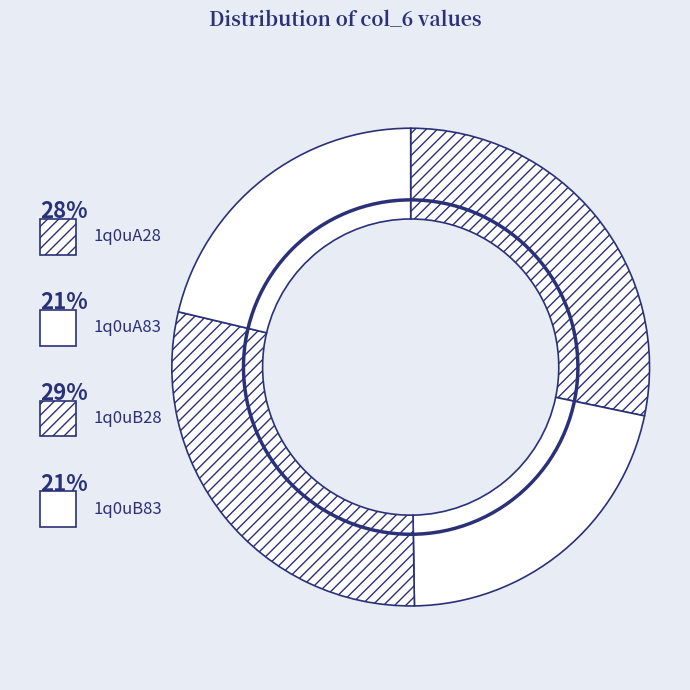

To the nearest percent, what portion does 1q0uA83 represent?

21%